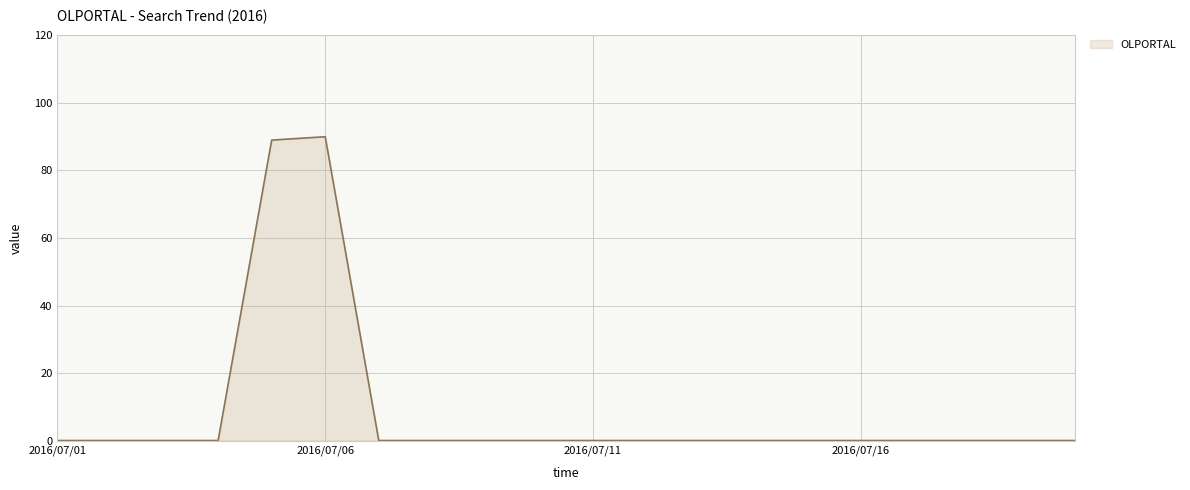

Reading left to right, transcribe all the data shown in this chart.

0	0	0	0	89	90	0	0	0	0	0	0	0	0	0	0	0	0	0	0